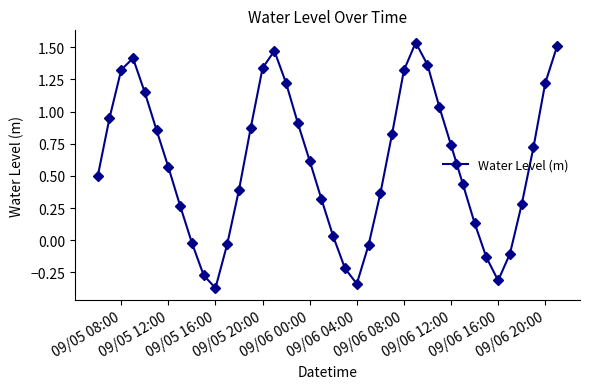

How many points are higher than both their immediate neighbors (excluding endpoints)?

3